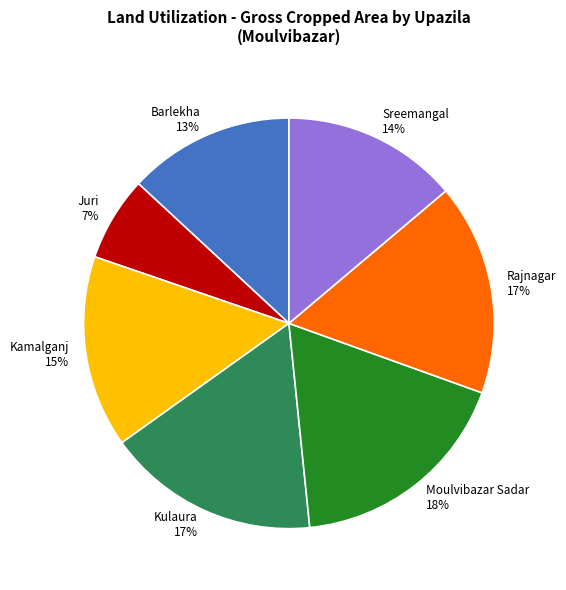

Which has a higher value, Barlekha or Moulvibazar Sadar?

Moulvibazar Sadar